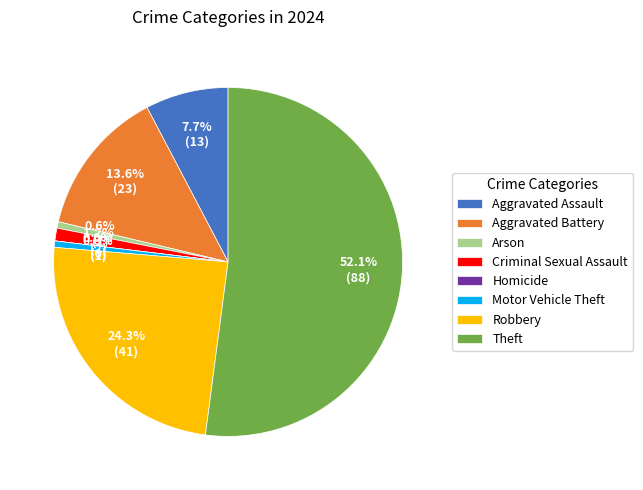

To the nearest percent, what is the difference between the Aggravated Battery and Arson slice percentages?

13%